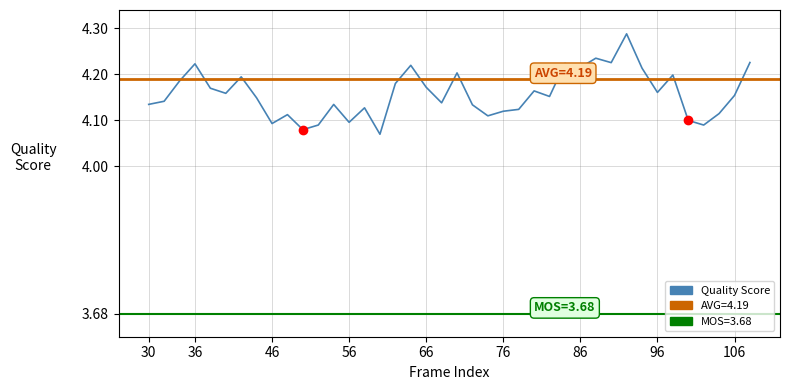

What is the difference between the maximum and minimum values?

0.2